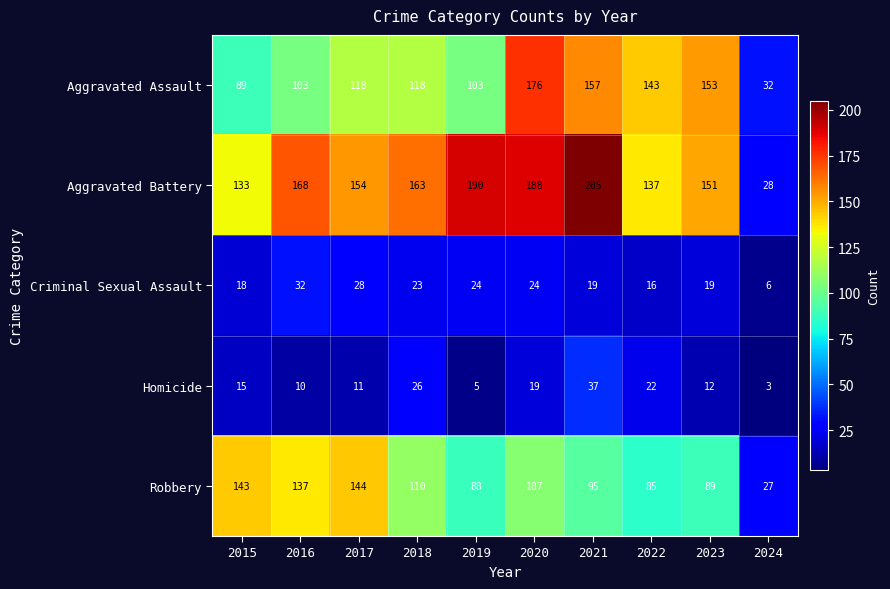

Is it true that Homicide equals 32 at 2022?

False